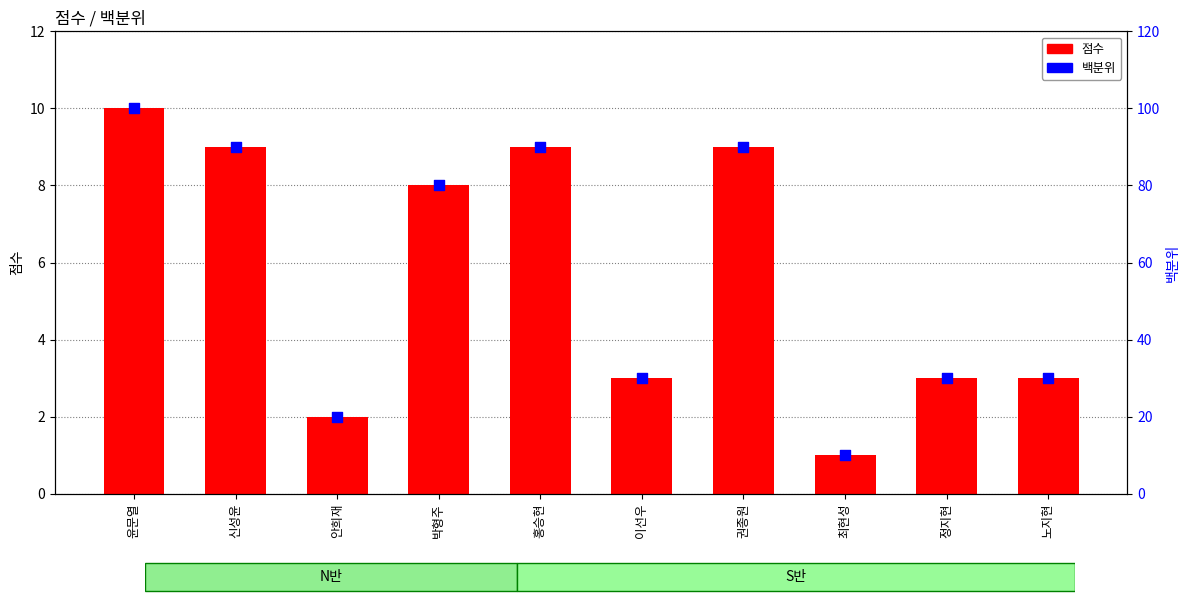

Is the value of 백분위 at 정지현 greater than the value of 점수 at 최현성?

Yes